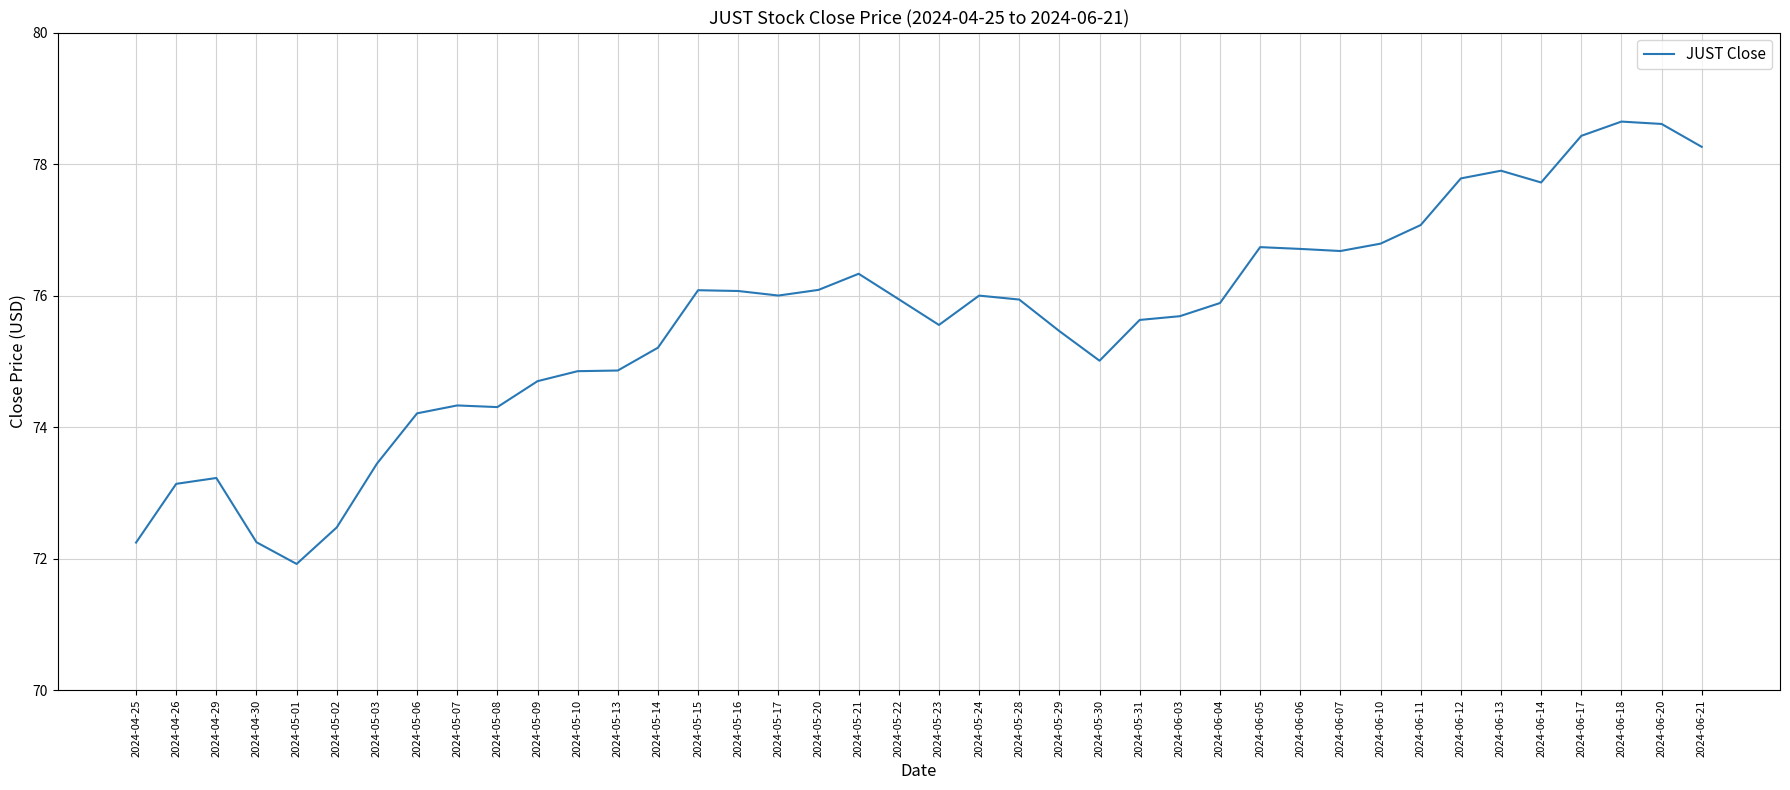

Which label corresponds to the smallest value in the chart?

2024-05-01